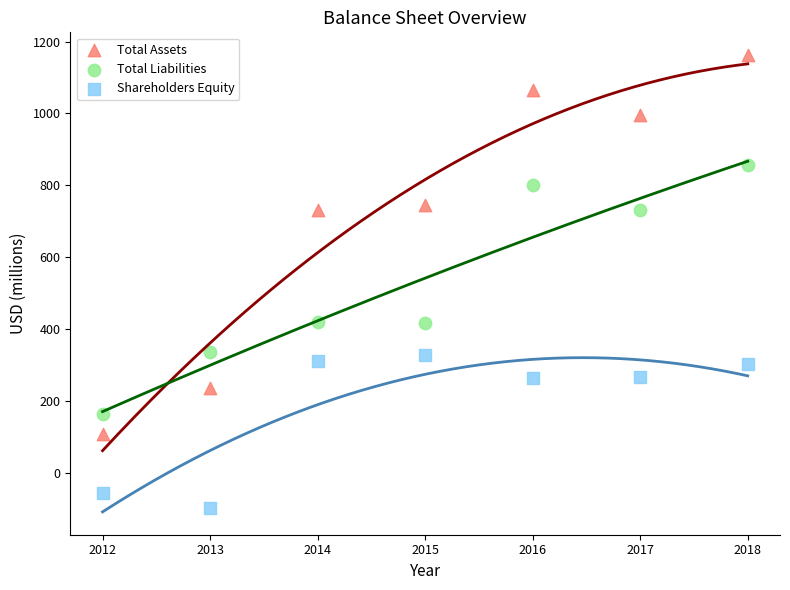

Which series has the widest spread of Y values?

Total Assets